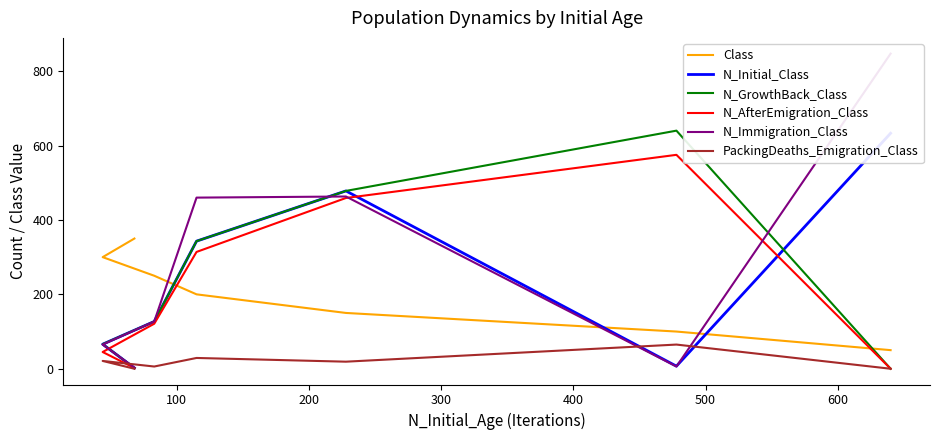

At how many categories does at least one series exceed 647?

1